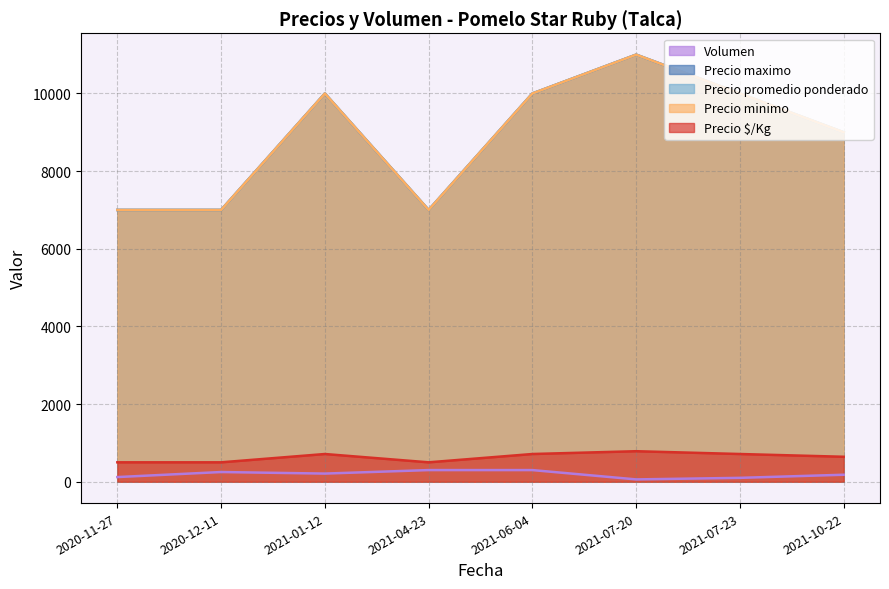

Is the value of Precio maximo at 2021-06-04 greater than the value of Precio minimo at 2020-11-27?

Yes